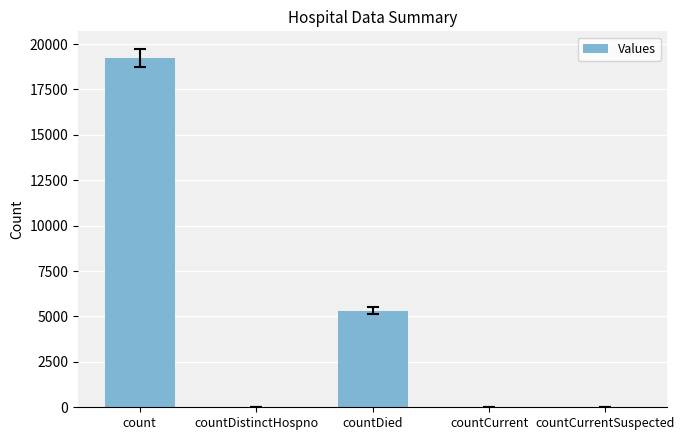

The value at count is 19213. True or false?

True